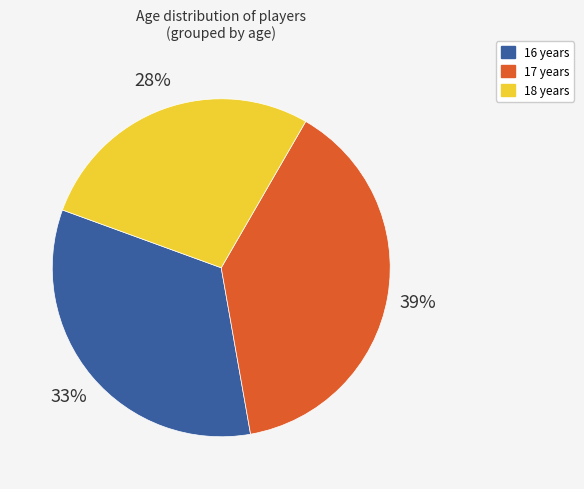

Does any single category account for the majority?

No